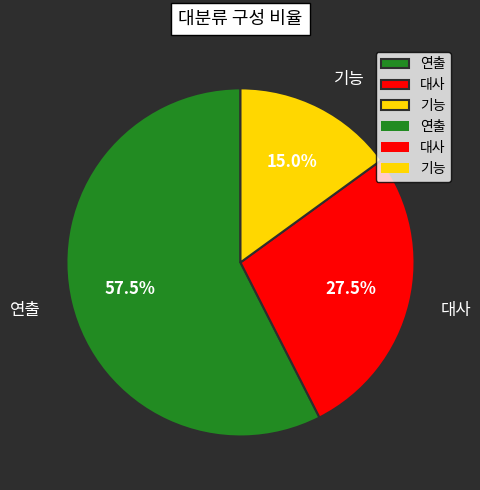

What is the ratio of the value at 연출 to the value at 대사?

2.1